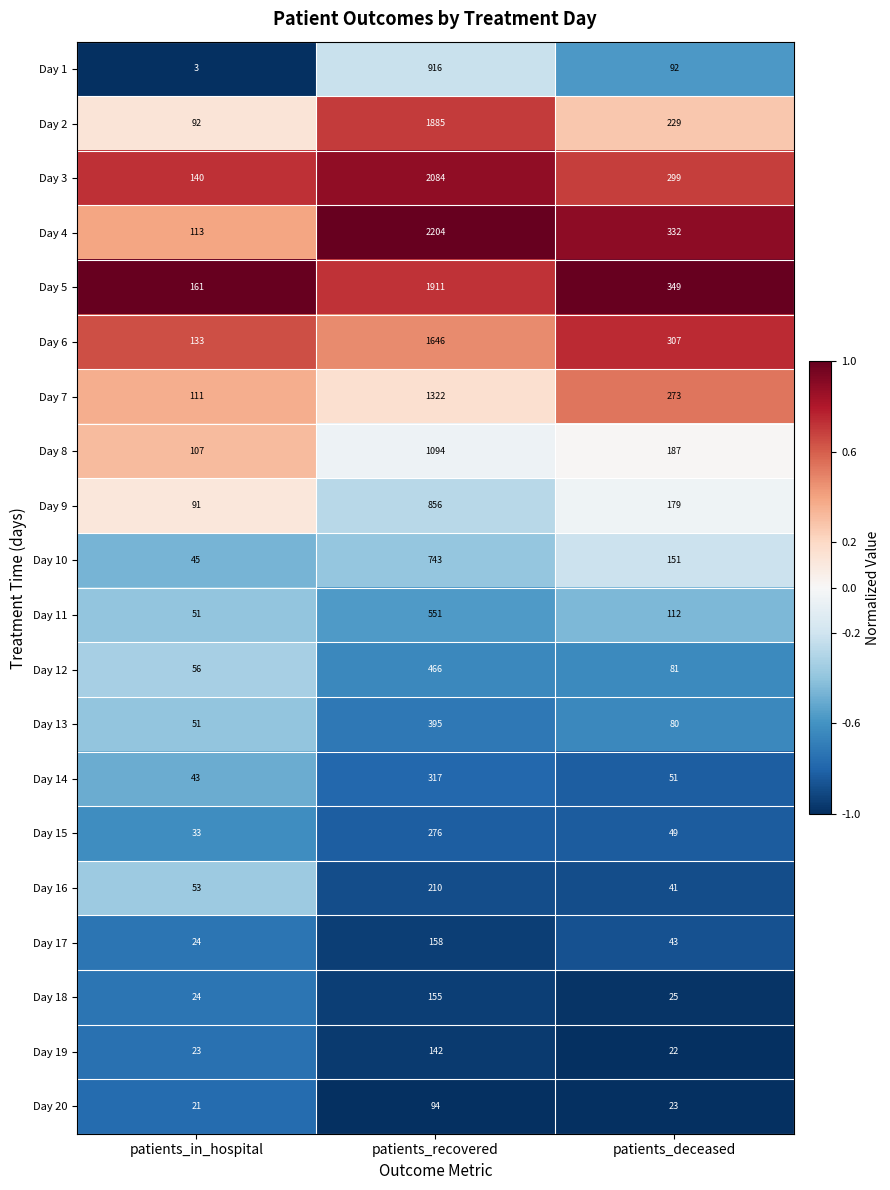

What is the difference between the highest and lowest values at patients_deceased?

327